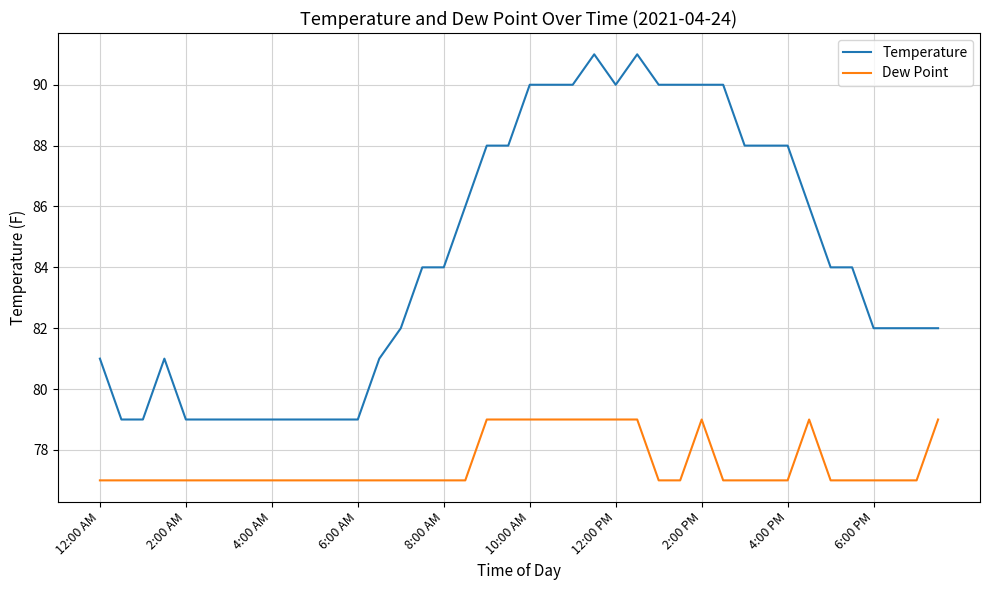

Which series has the widest spread of values?

Temperature